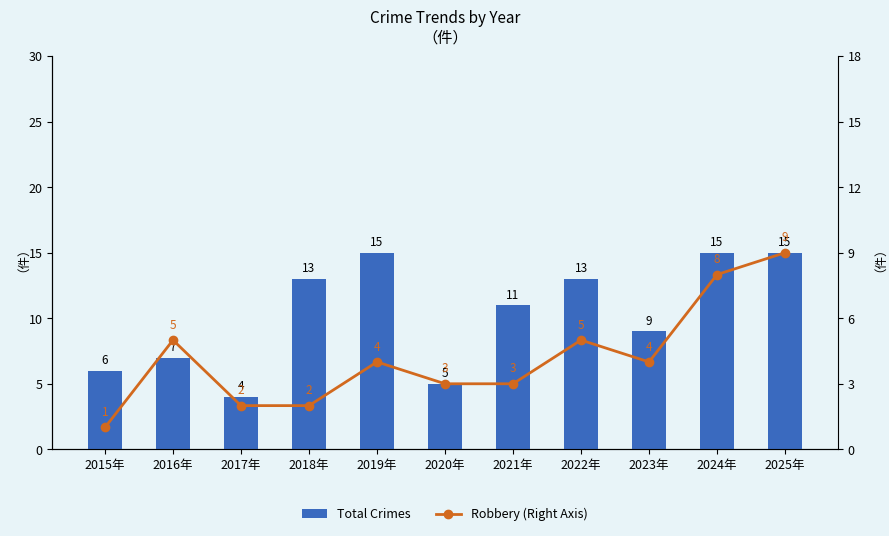

True or false: Robbery (Right Axis) has a value of 8 at 2022年.

False